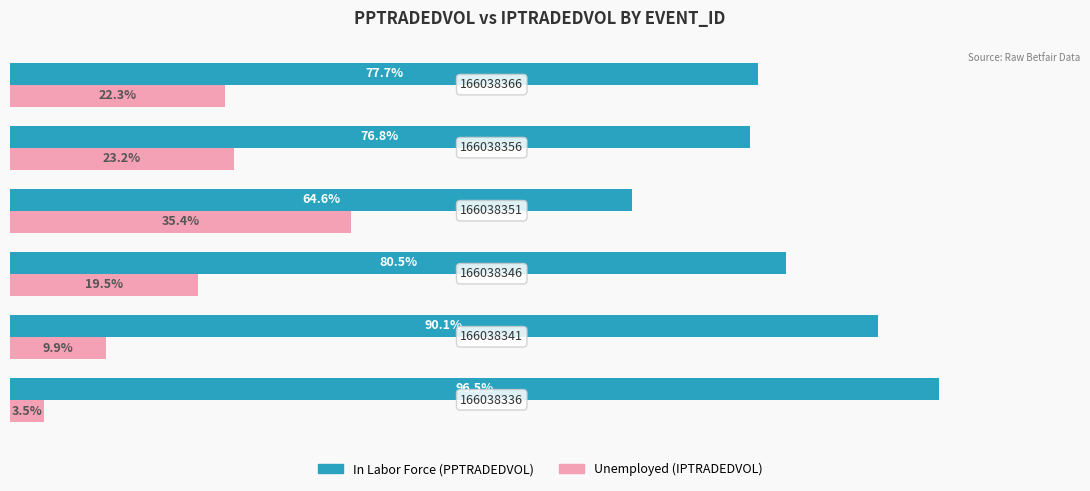

How many data points does each series have?

6